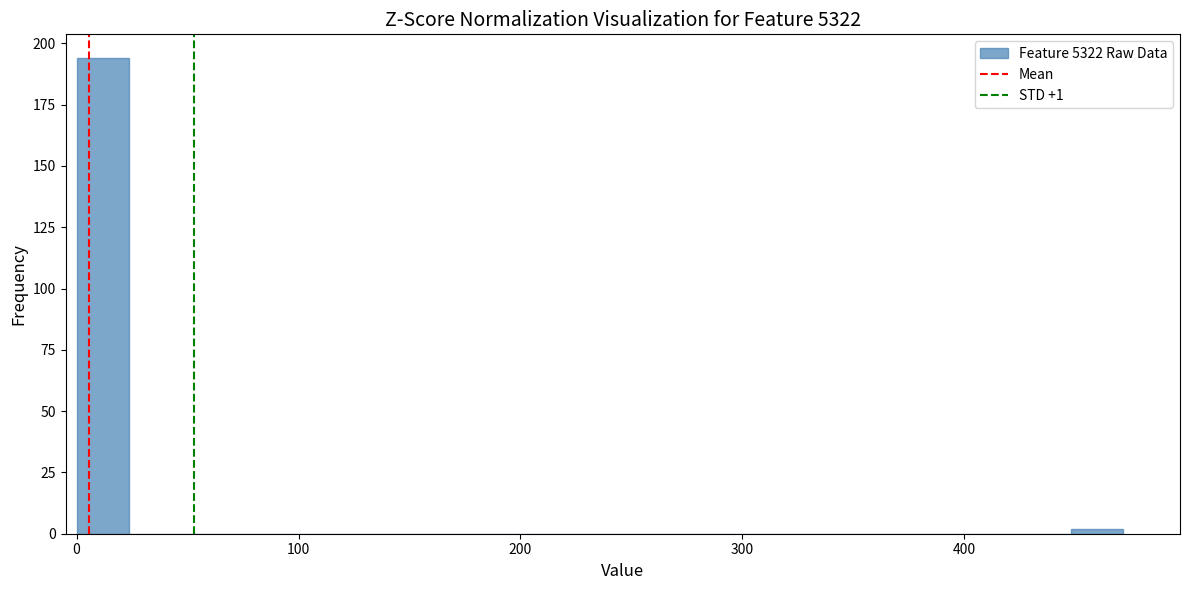

Read against the x-axis, roughly where is the centre of the tallest bar?

10